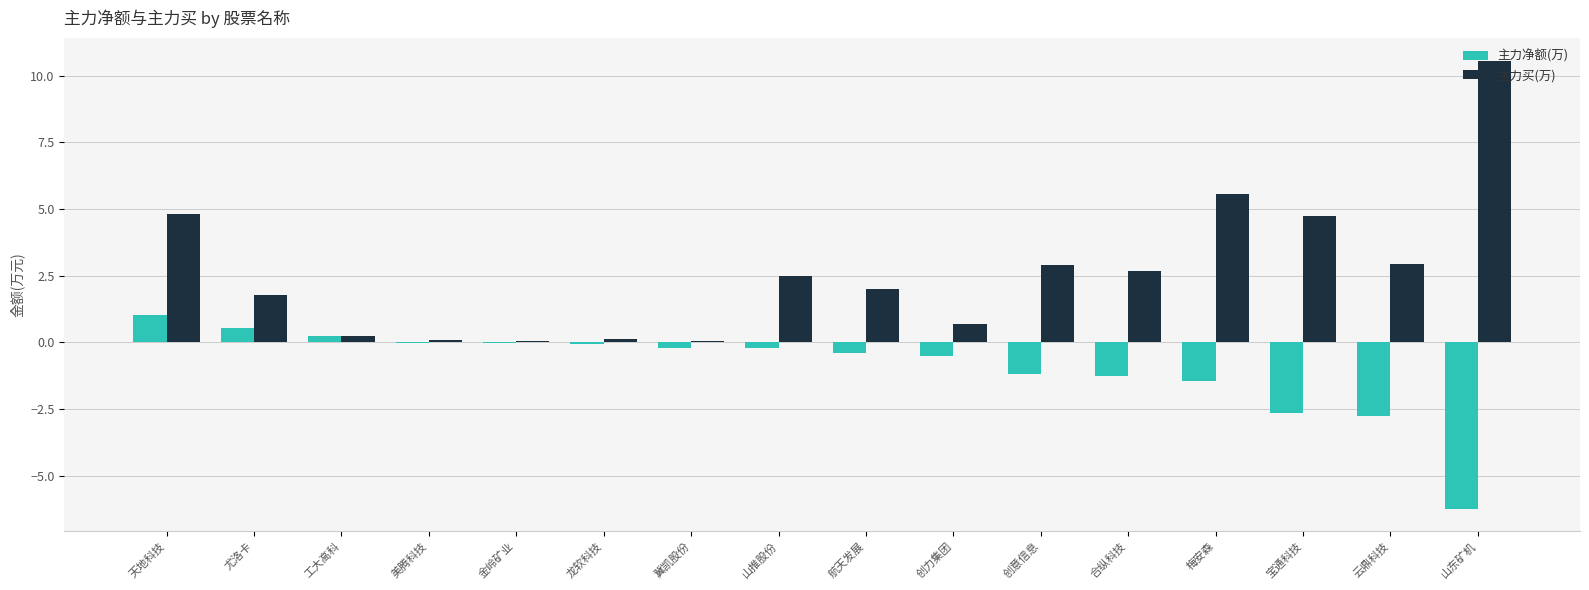

What is the maximum value shown in the chart?

10.6